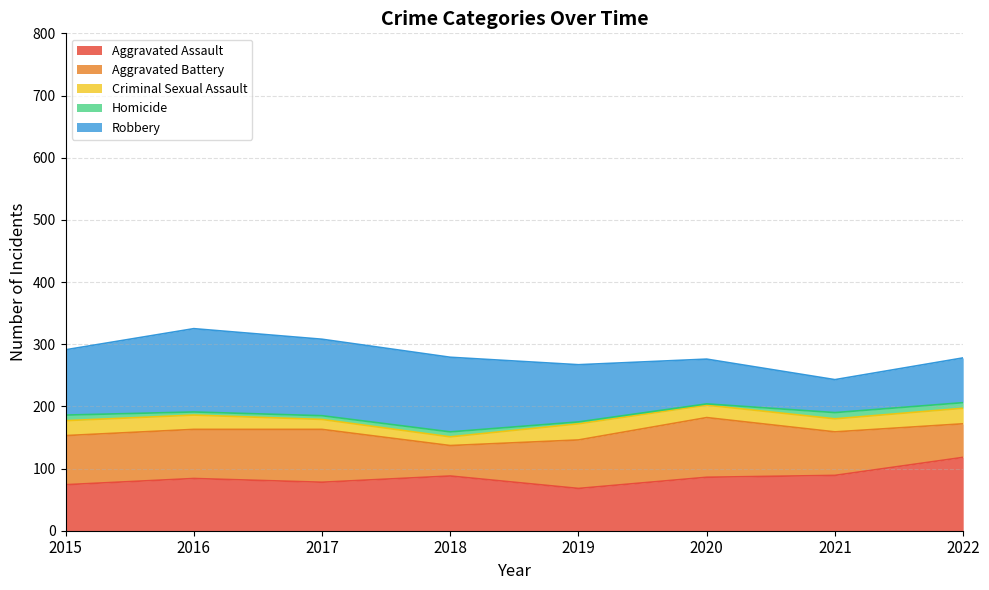

The Aggravated Battery series shows 114 at 2016. True or false?

False